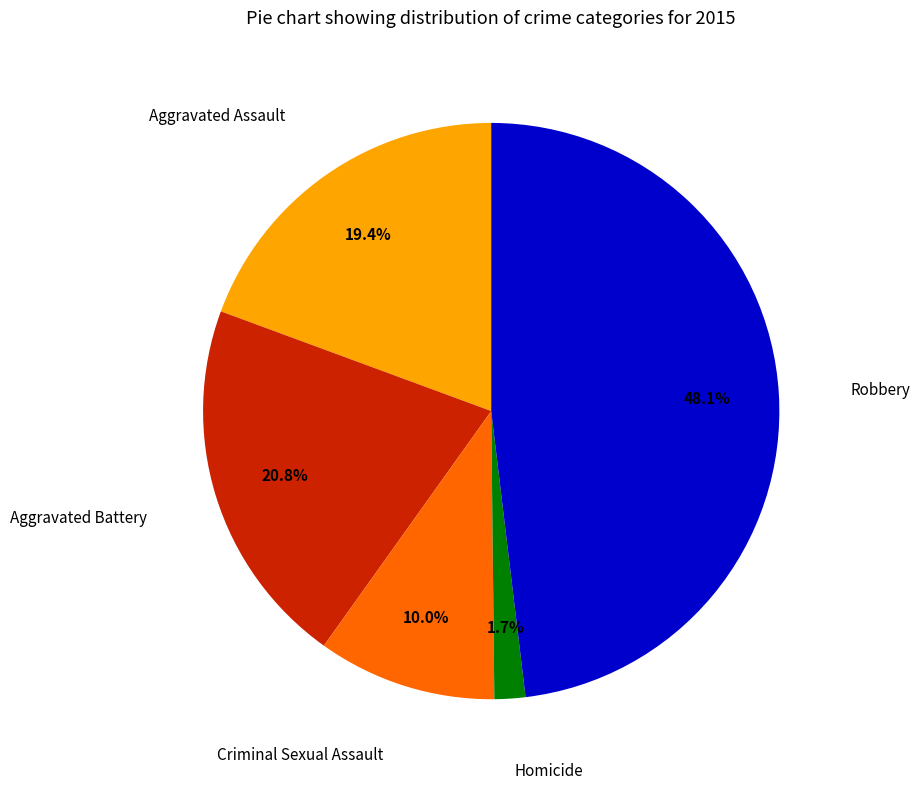

Is there a majority slice in this chart?

No